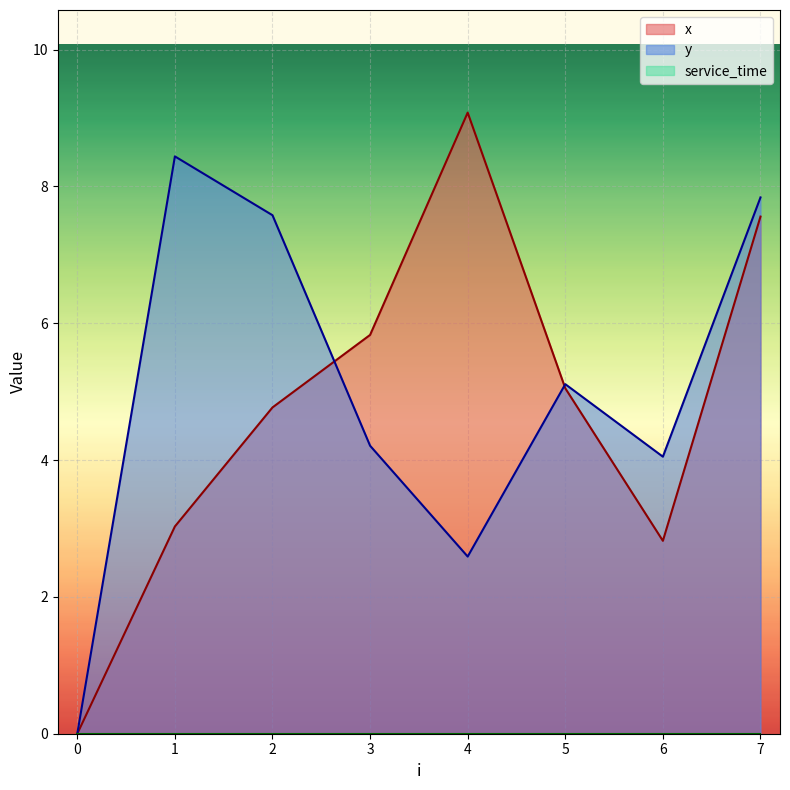

Where is the first local minimum for x?

6